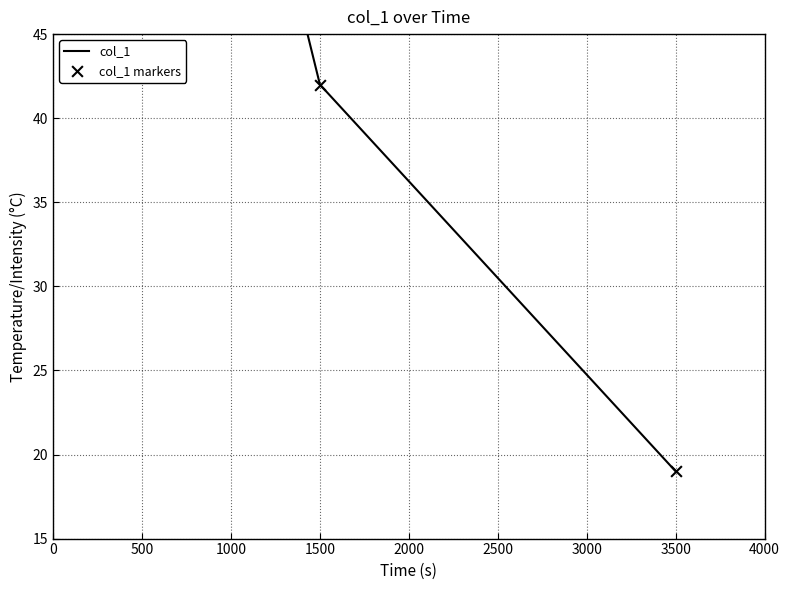

What is the total value across all series at 500?

170